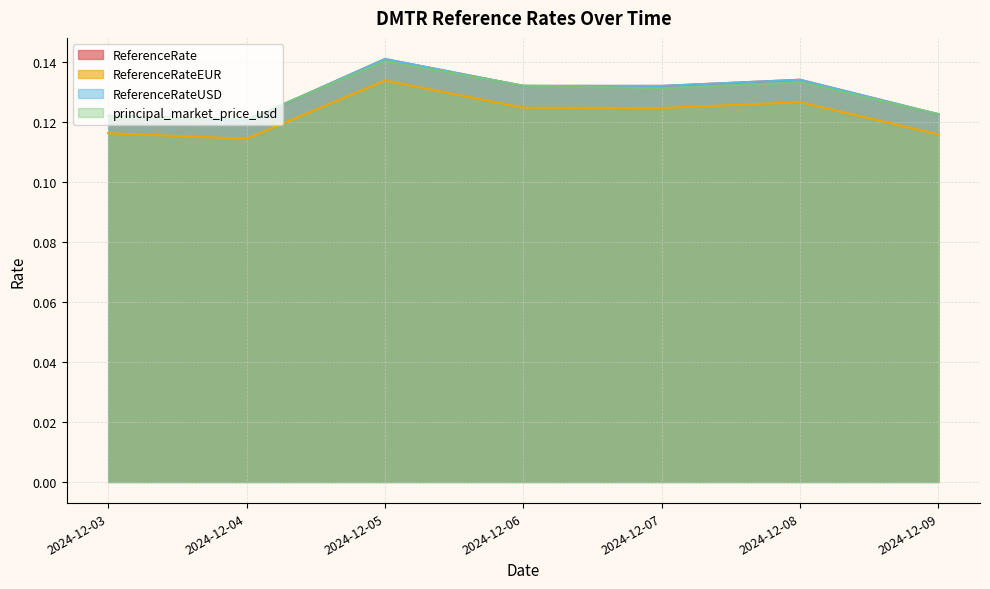

What is the lowest value of the principal_market_price_usd series?

0.1